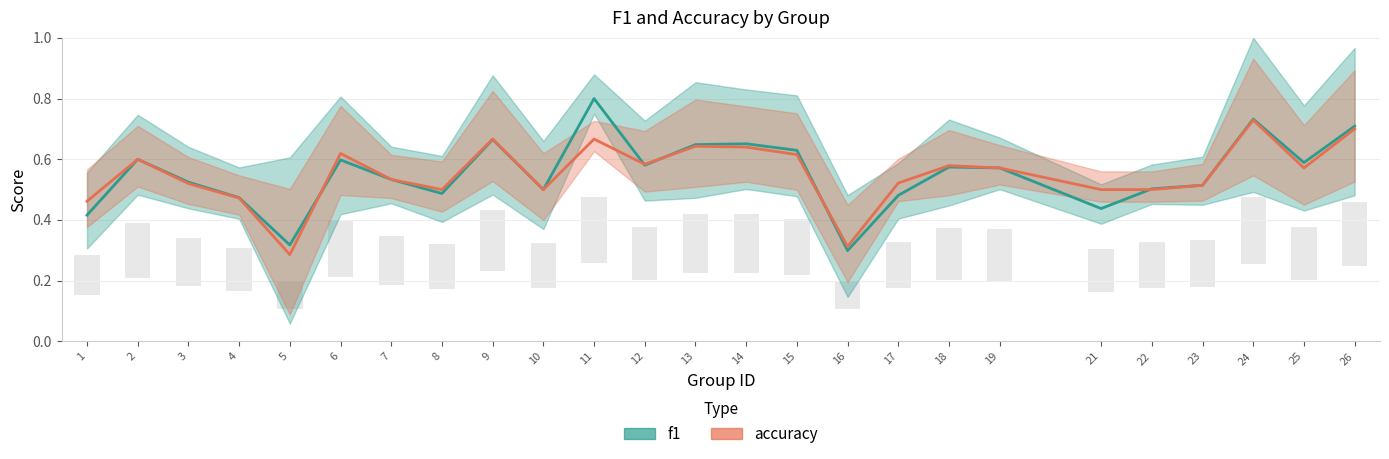

What is the difference between the highest and lowest values at 11?

0.1